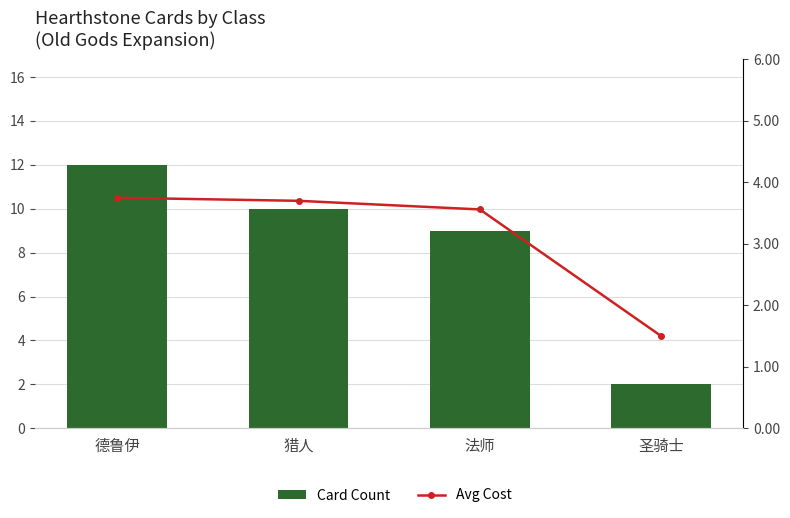

The value of Avg Cost at 圣骑士 is 1.5. True or false?

True